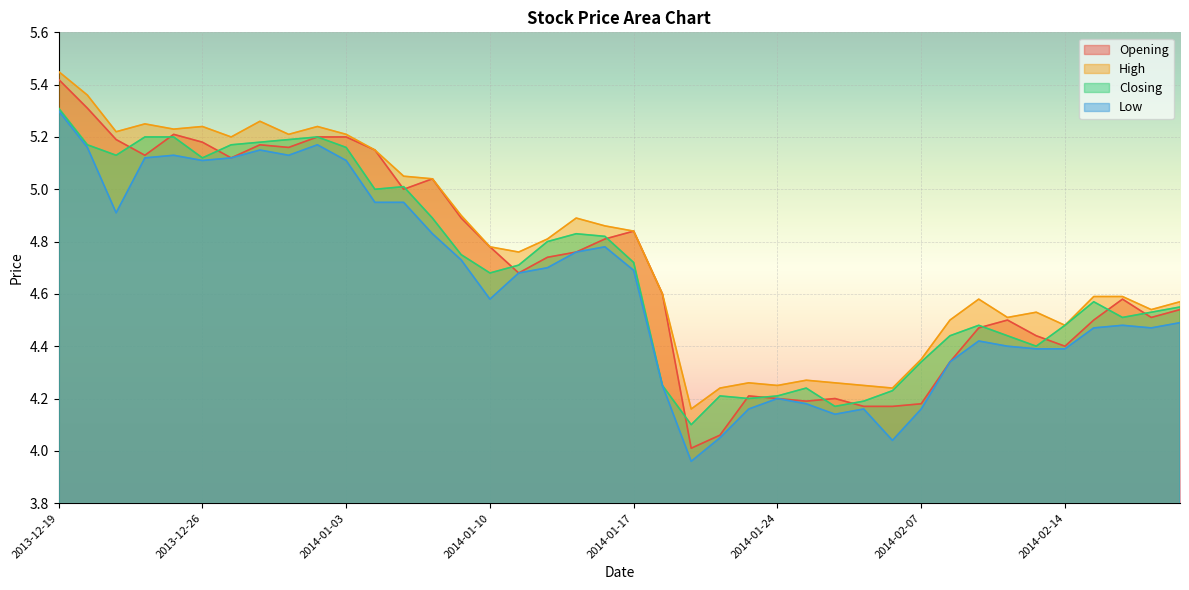

How many lines are shown in the chart?

4